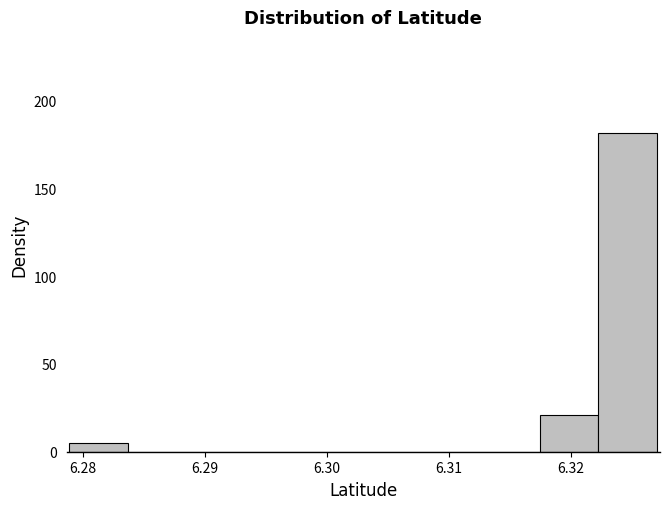

Reading left to right, transcribe this chart: for each bar, give the range it covers on the x-axis and its height. Neither the bar edges nor the heights are printed on the chart, so give them approximately, as read against the axes.

6.279 to 6.284: 5
6.284 to 6.289: 0
6.289 to 6.293: 0
6.293 to 6.298: 0
6.298 to 6.303: 0
6.303 to 6.308: 0
6.308 to 6.313: 0
6.313 to 6.317: 0
6.317 to 6.322: 20
6.322 to 6.327: 180